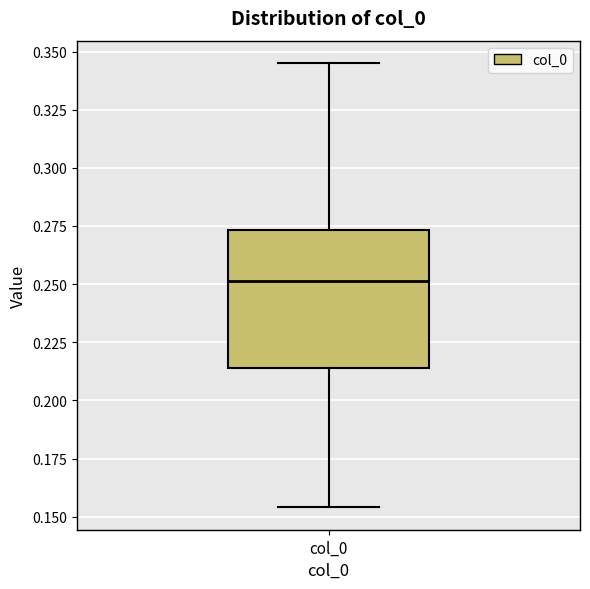

Transcribe this box plot: give where the median line is, the range the box spans, and where the two whiskers end, as read against the y-axis. The values are not printed on the chart, so give them approximately, as read against the axis.

median 0.250, box 0.215 to 0.275, whiskers 0.155 to 0.345